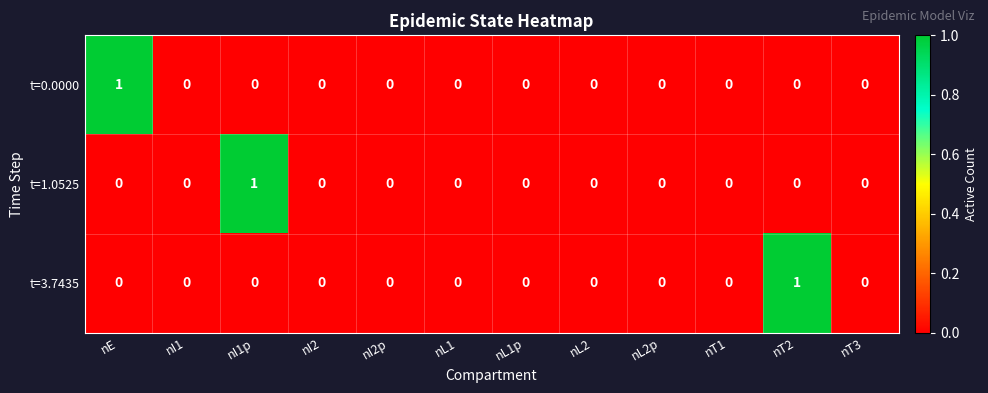

Count the t=3.7435 values in the range 0 to 1.

12